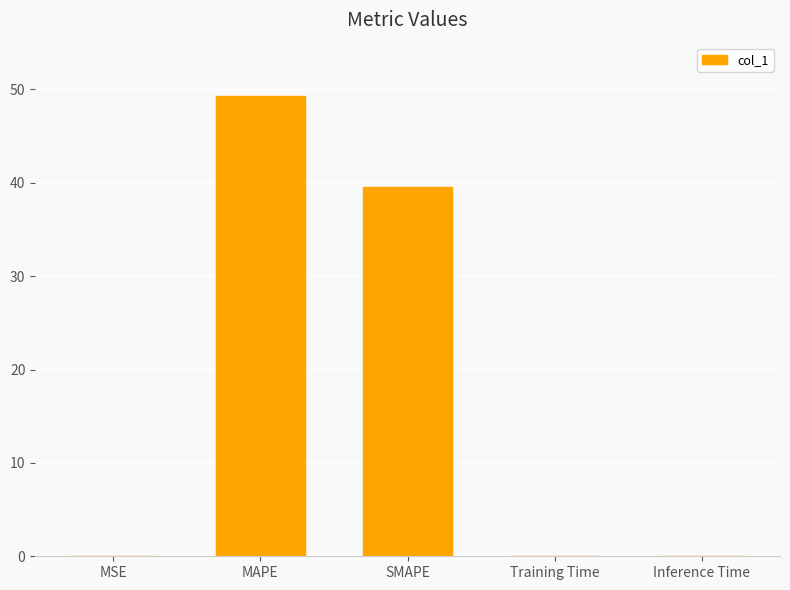

True or false: the data shows 49.3 at MAPE.

True